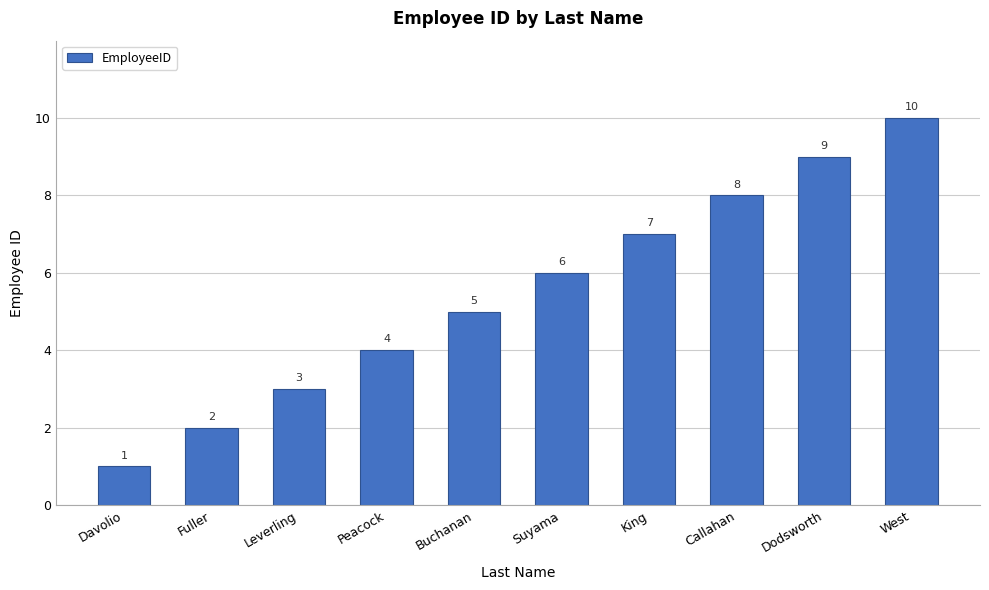

The chart shows a value of 9 at Dodsworth. True or false?

True